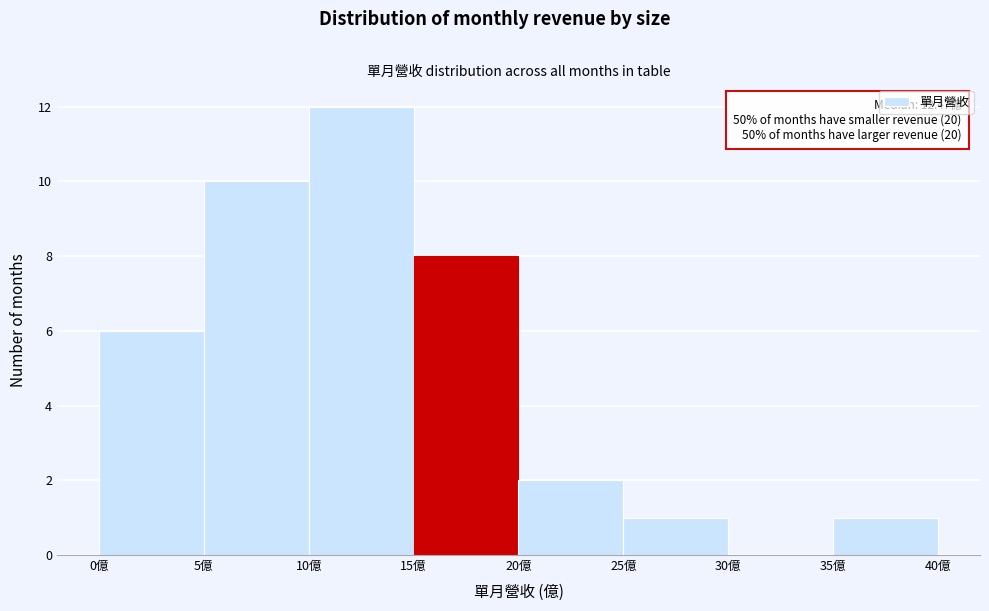

Which range on the x-axis has the tallest bar?

10 to 15